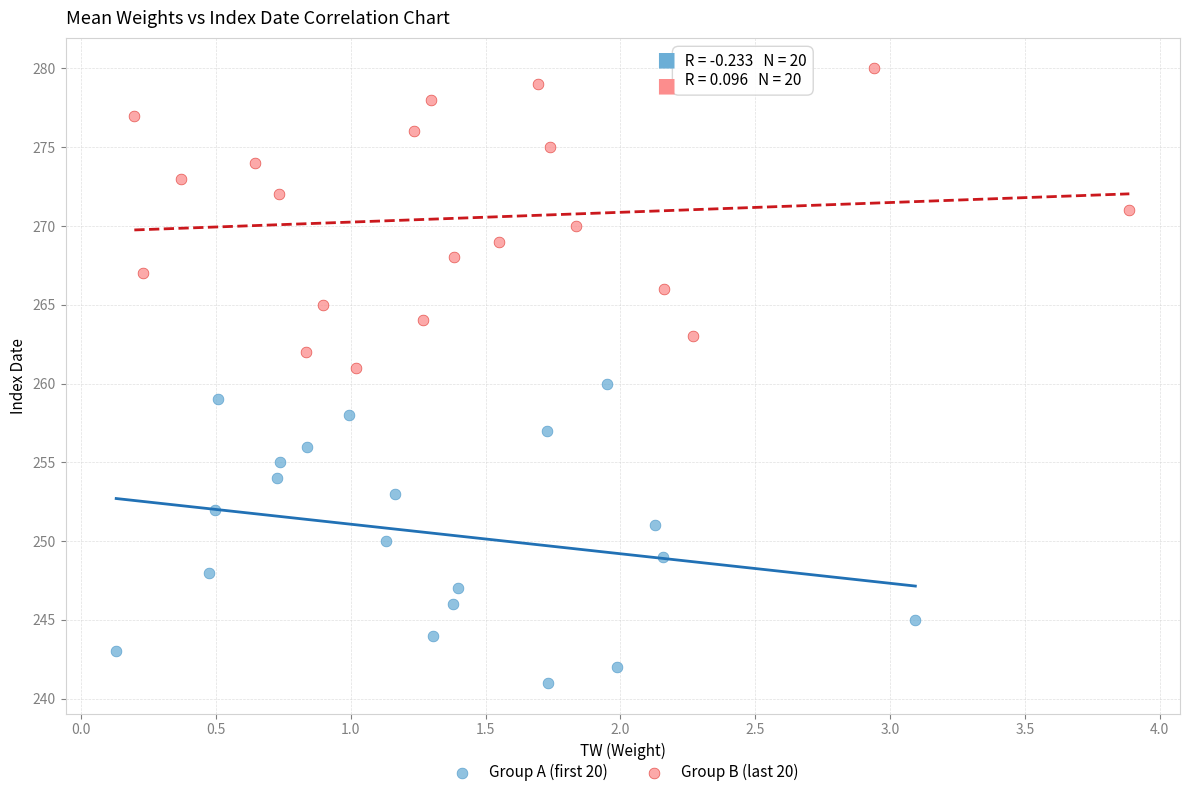

Which series reaches the minimum Y coordinate?

Group A (first 20)